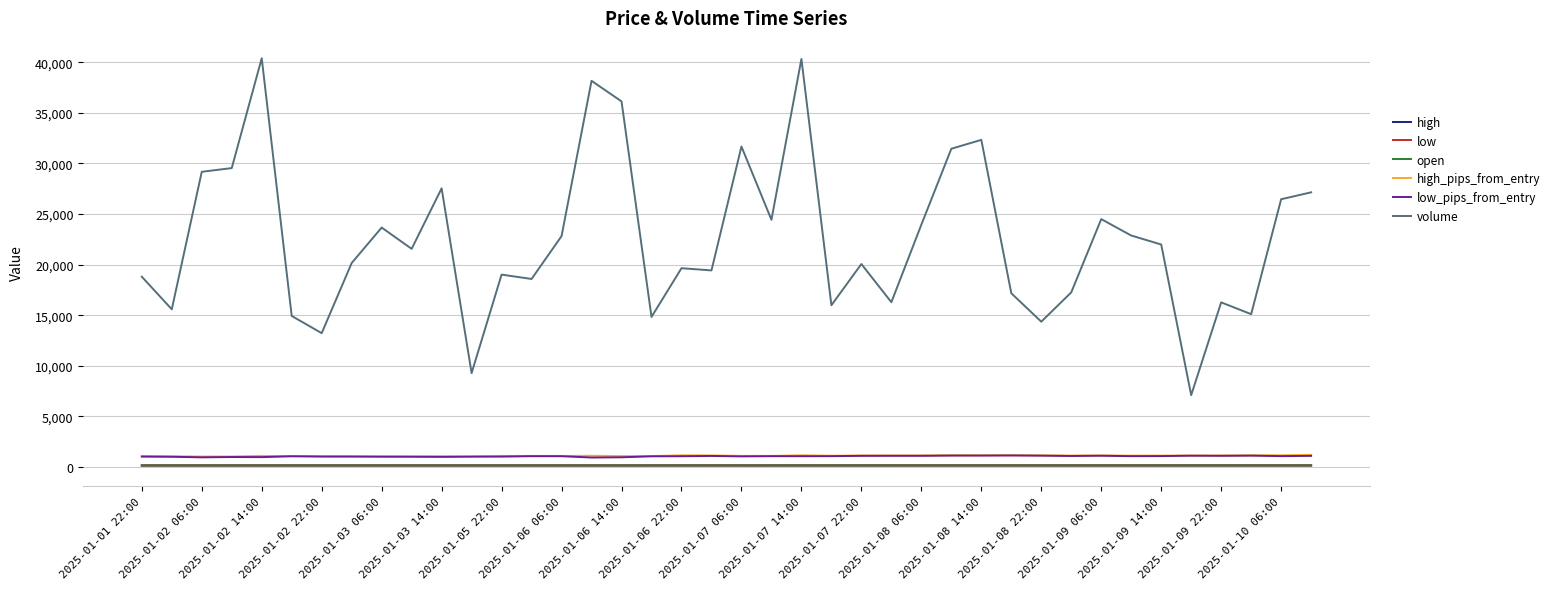

Does the chart display data point markers on the line(s)?

No